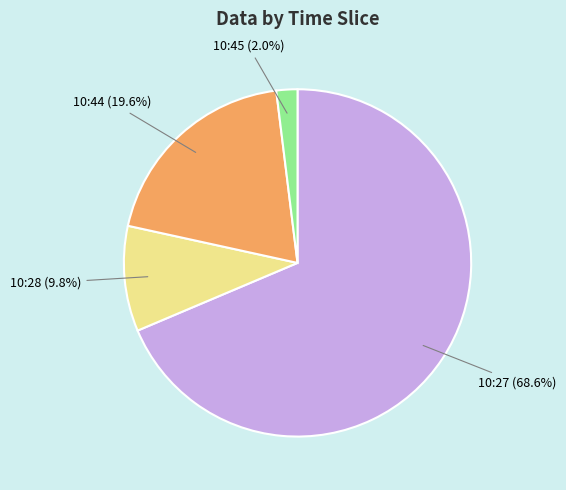

The 10:27 slice represents 54% of the pie. True or false?

False